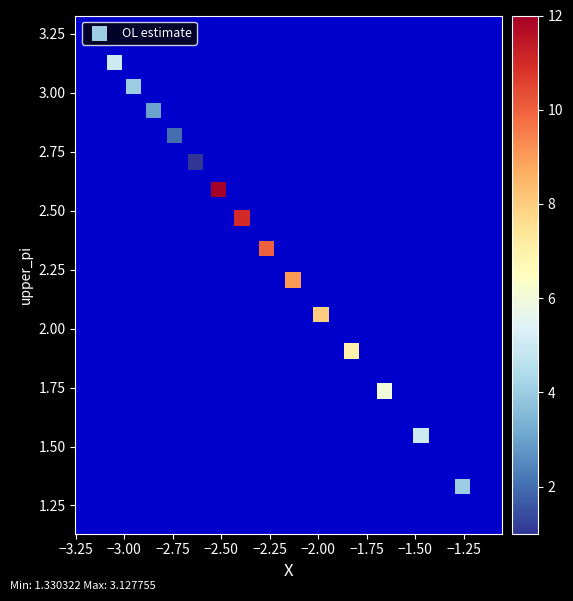

What is the range of Y values (max minus min)?

1.8